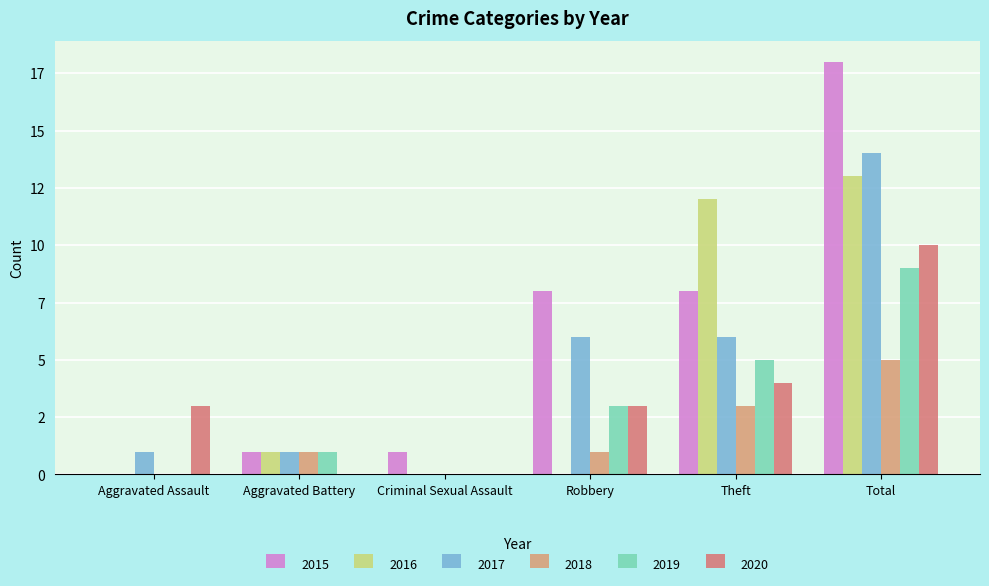

How many groups of bars are there?

6